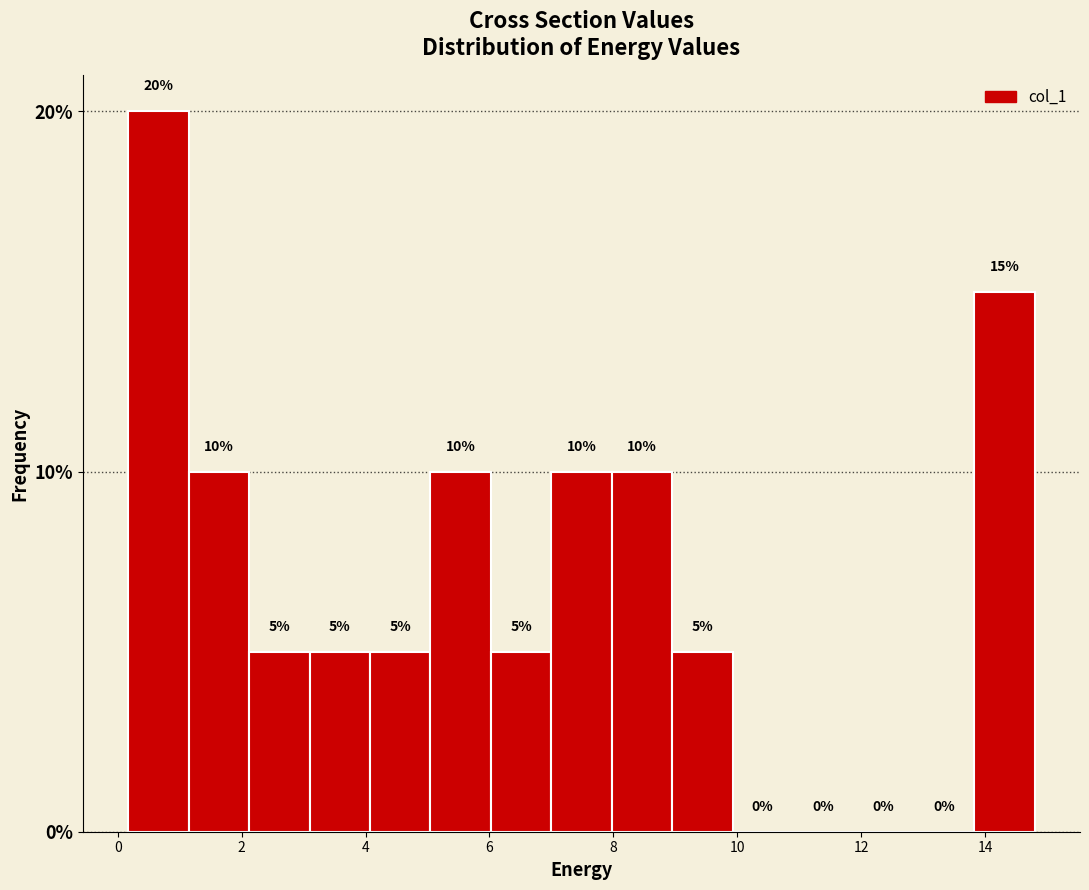

Over which range of the x-axis is the bar tallest?

0.2 to 1.2